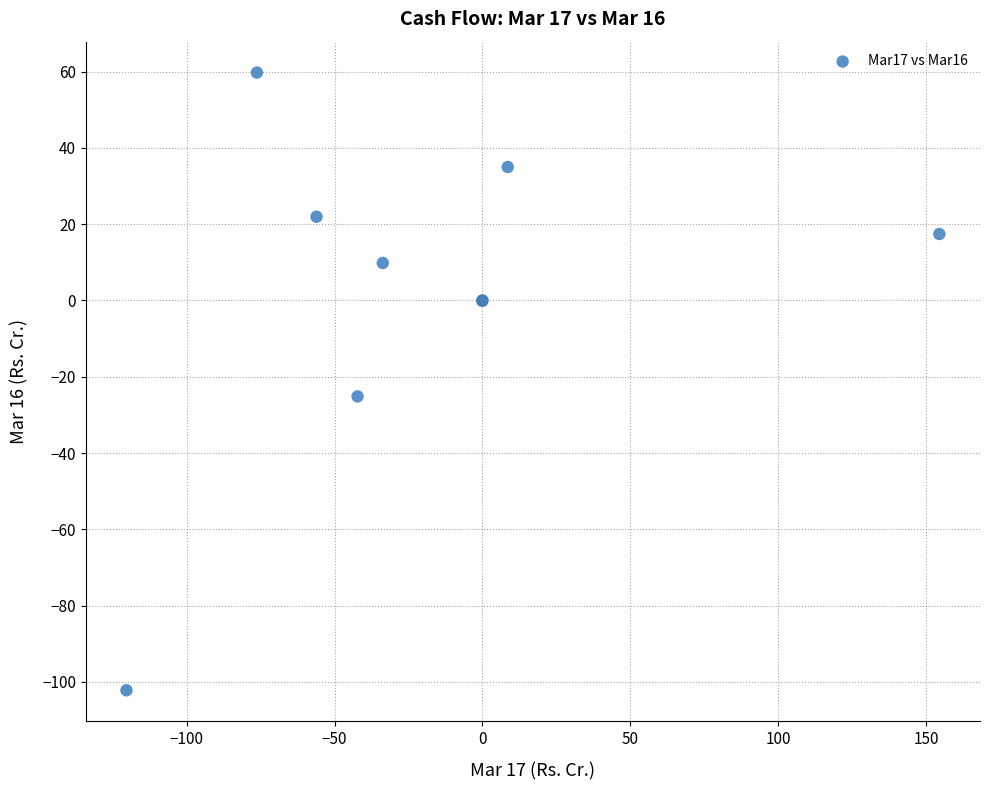

What Y value in the scatter plot is closest to -21?

-25.2